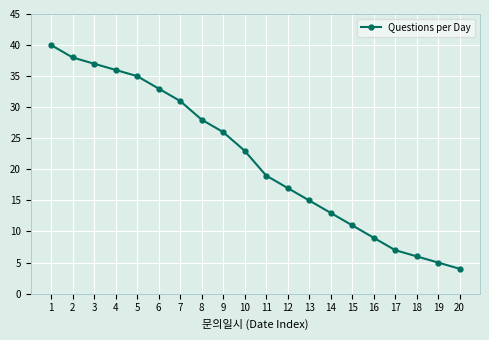

Is it true that the value at 17 is 7?

True